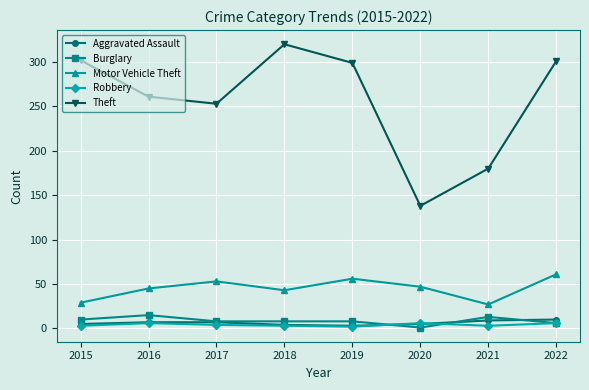

How many series are shown in this chart?

5